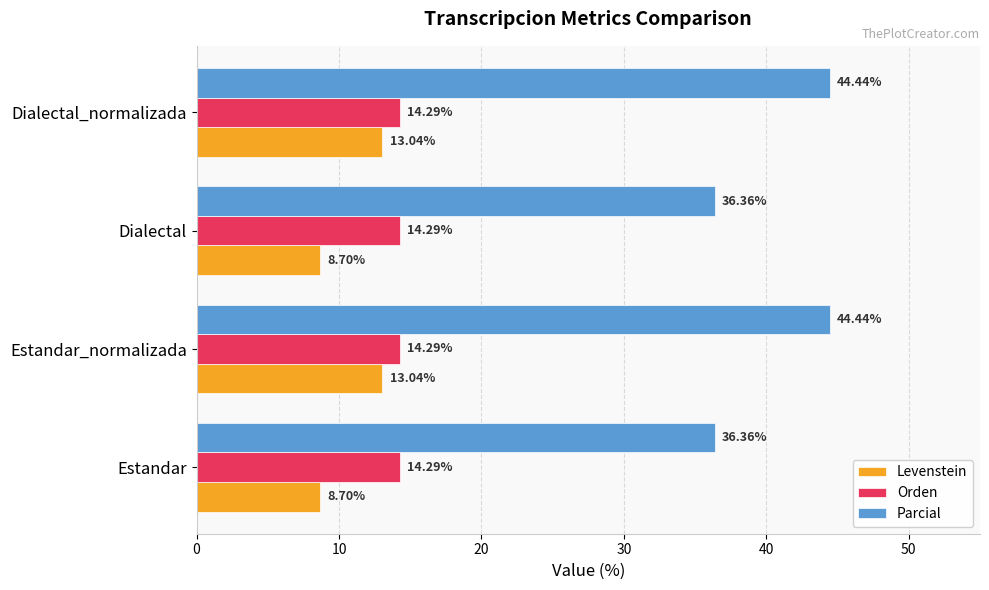

What is the difference between the maximum and minimum values in the Parcial series?

8.1